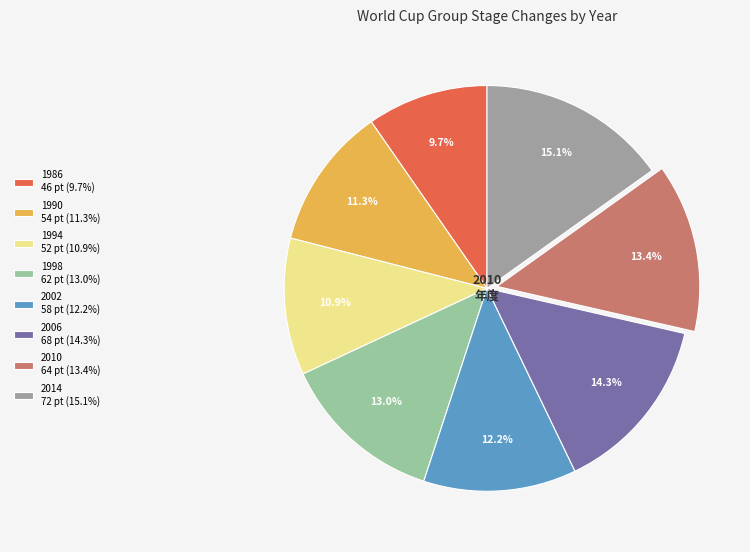

What portion of the pie excludes 2010 64 pt (13.4%)?

86.6%